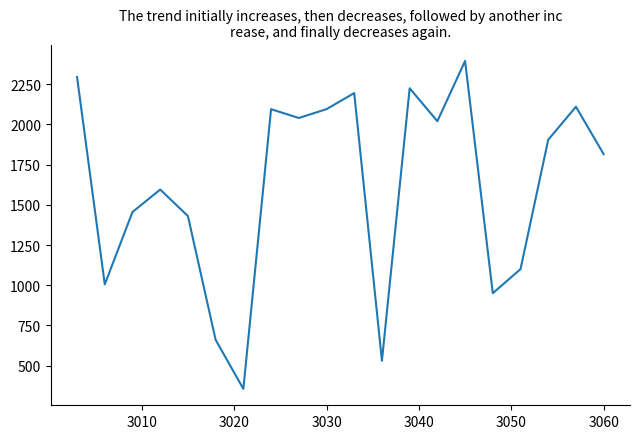

What is the minimum value shown in the chart?

355